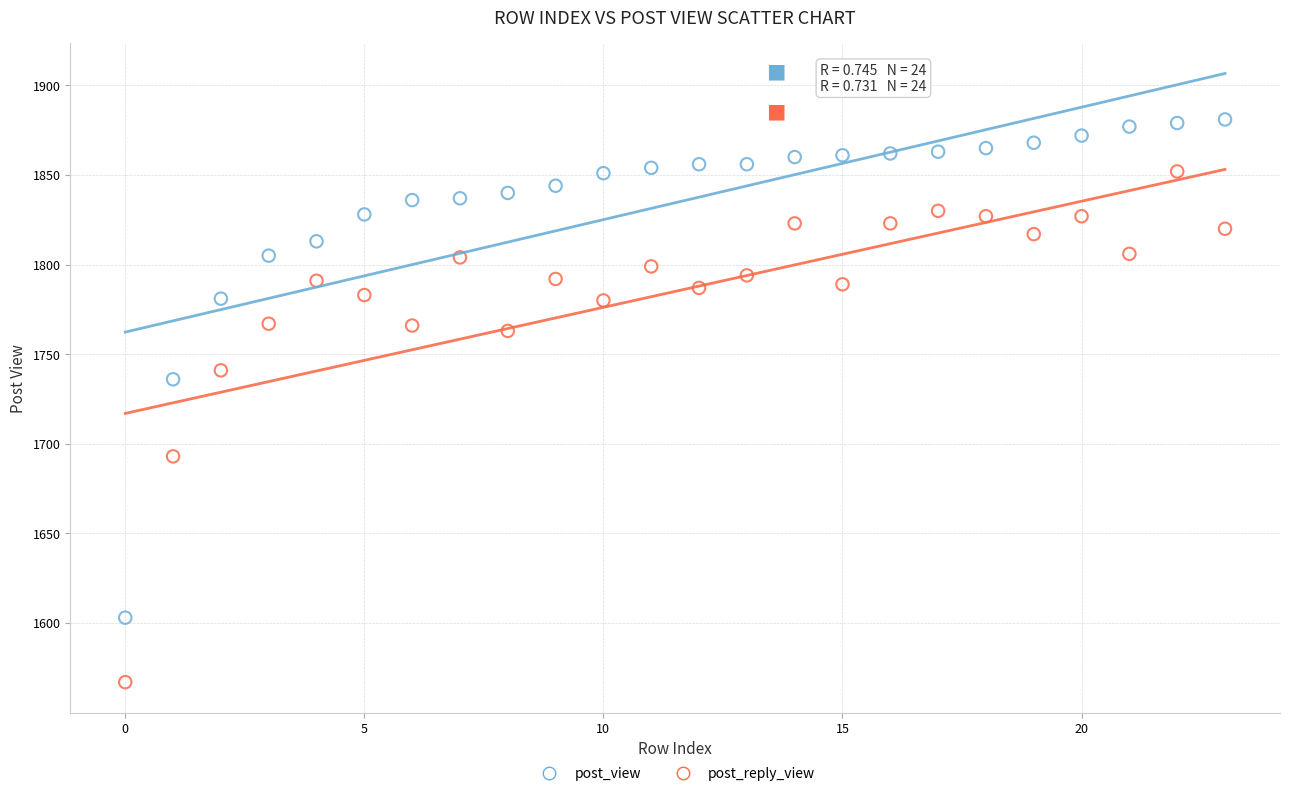

What are all the series names shown in the legend?

post_view, post_reply_view